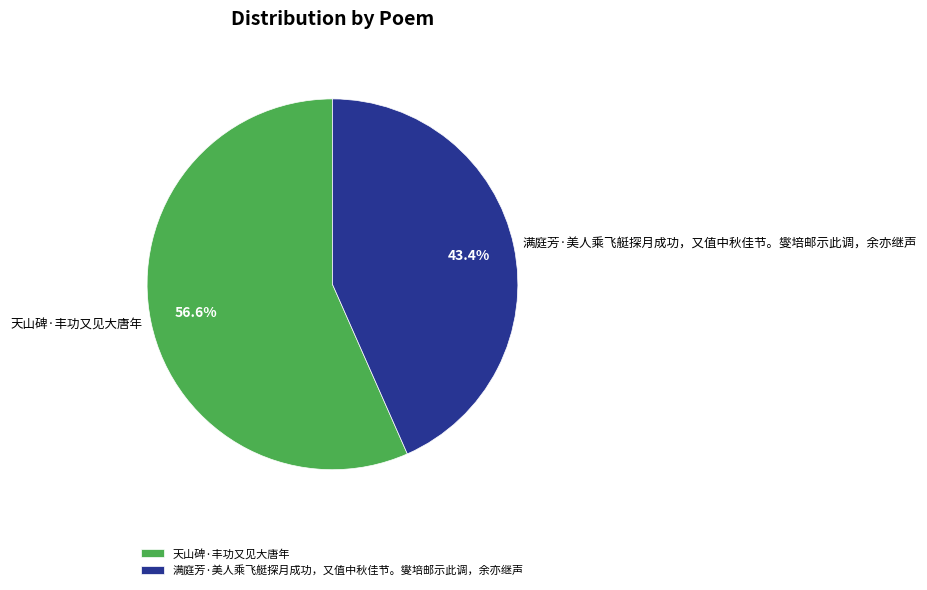

Is it true that 满庭芳·美人乘飞艇探月成功，又值中秋佳节。燮培邮示此调，余亦继声 is 36% of the pie?

False